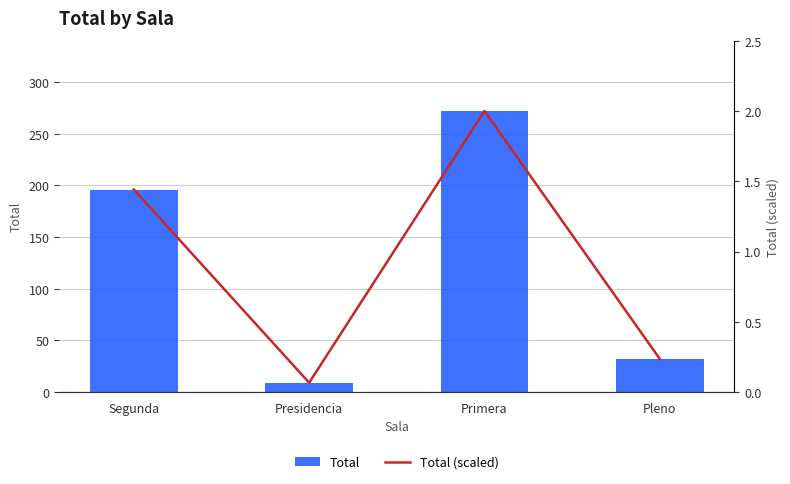

What are all the series names shown in the legend?

Total, Total (scaled)